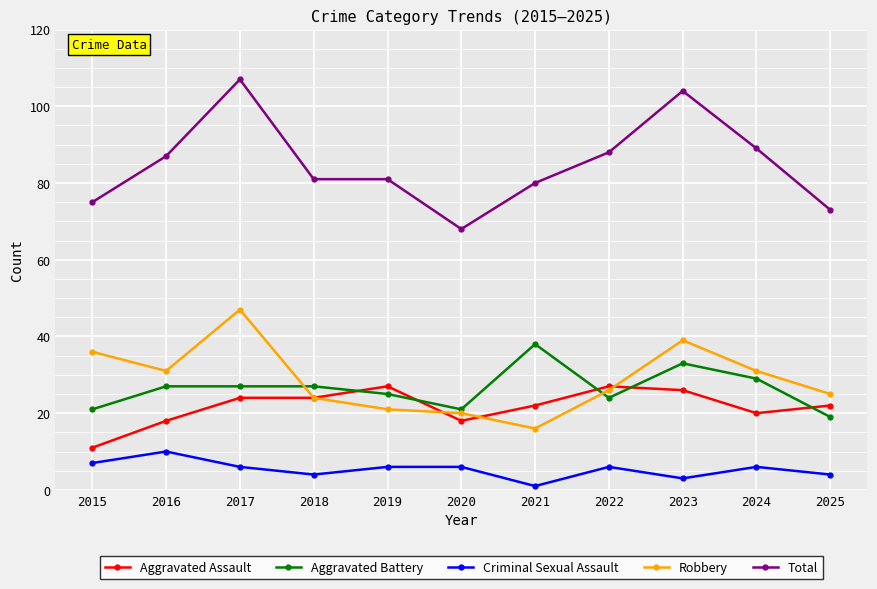

Which series has the largest total across all categories?

Total